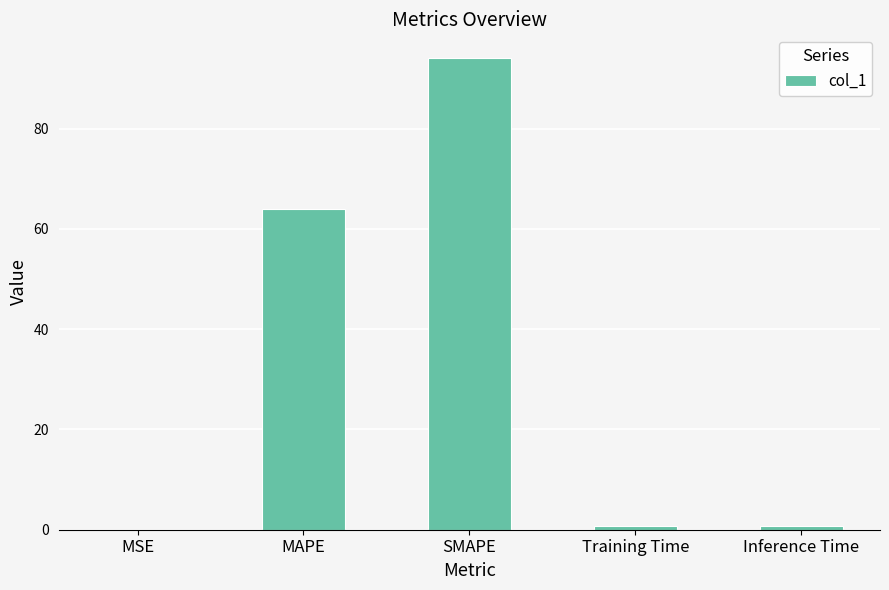

How many distinct data groups are displayed?

1